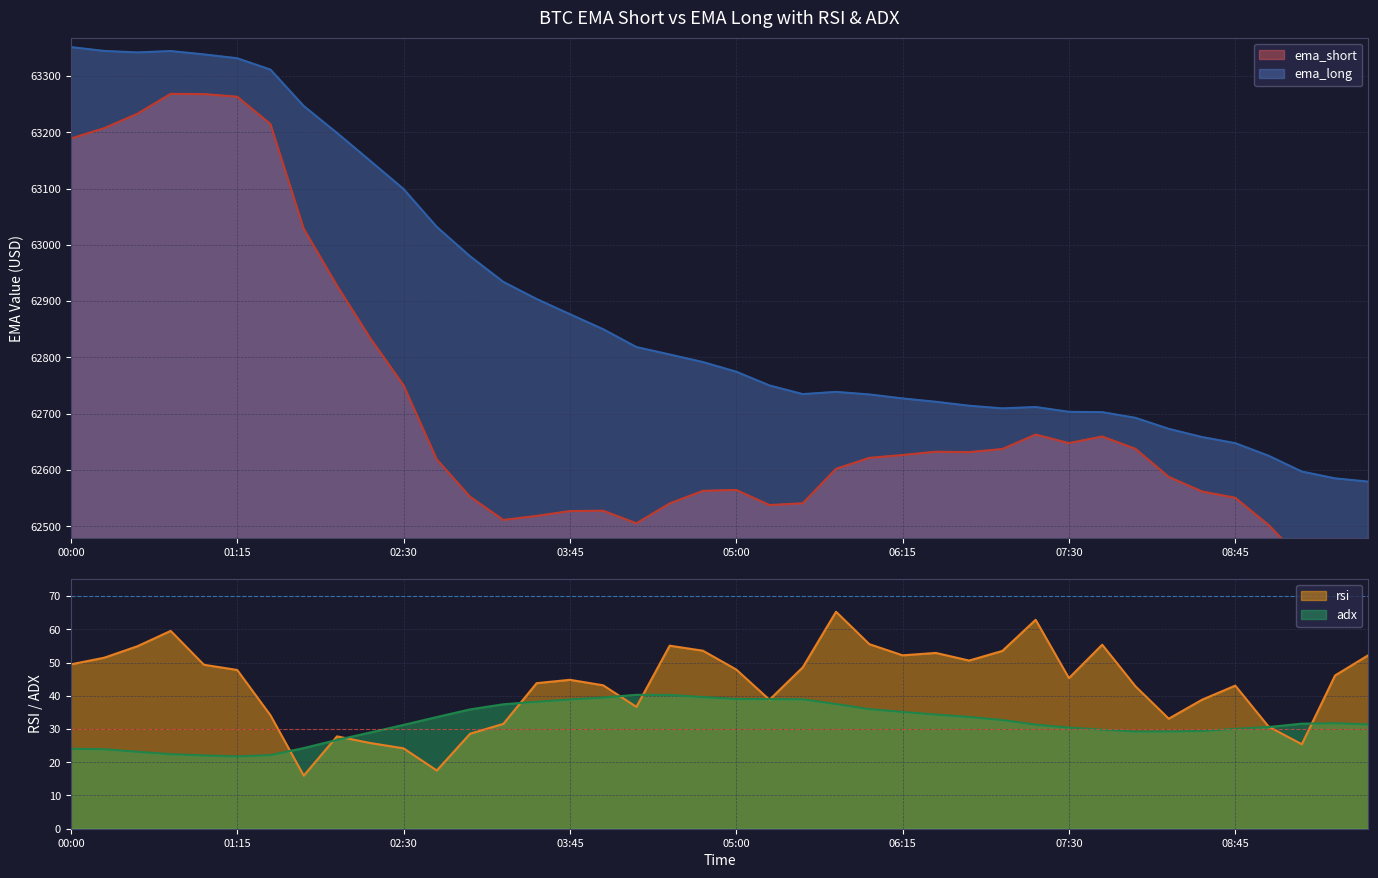

Does the chart have visible grid lines?

Yes